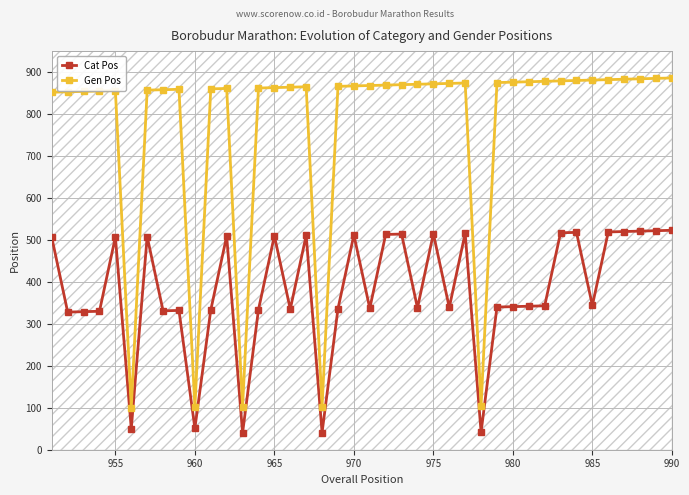

True or false: Gen Pos and Cat Pos cross at least once.

False